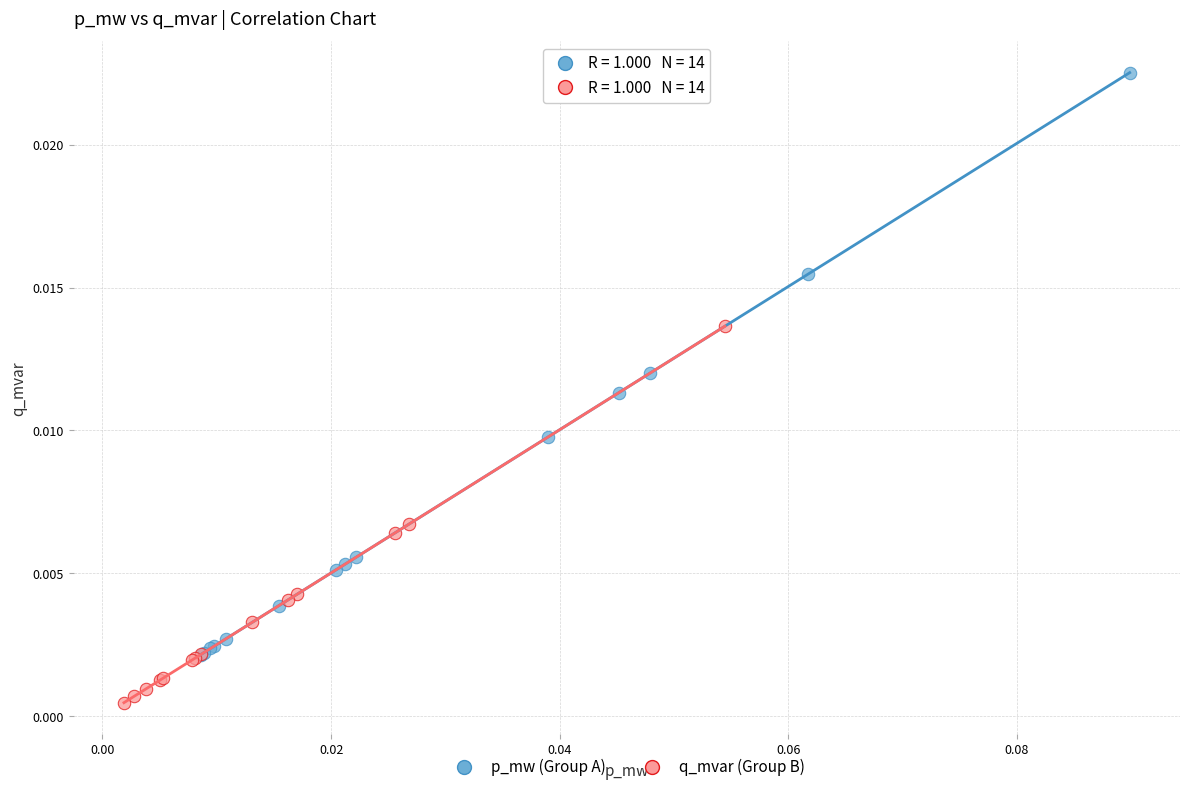

Which series has the widest spread of Y values?

p_mw (Group A)